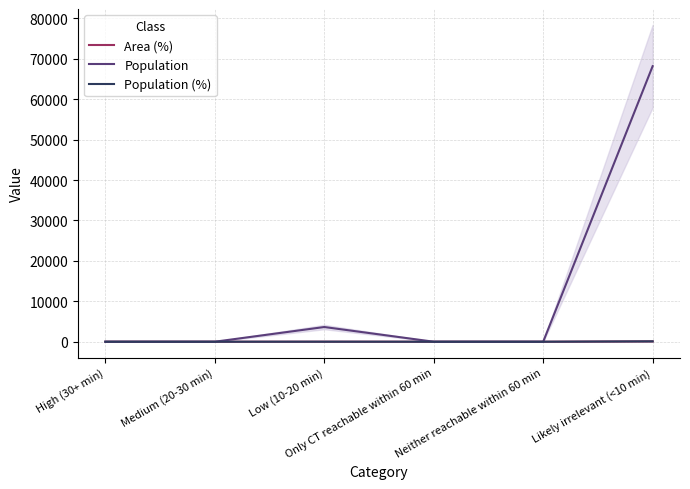

What position from the left is Only CT reachable within 60 min?

4